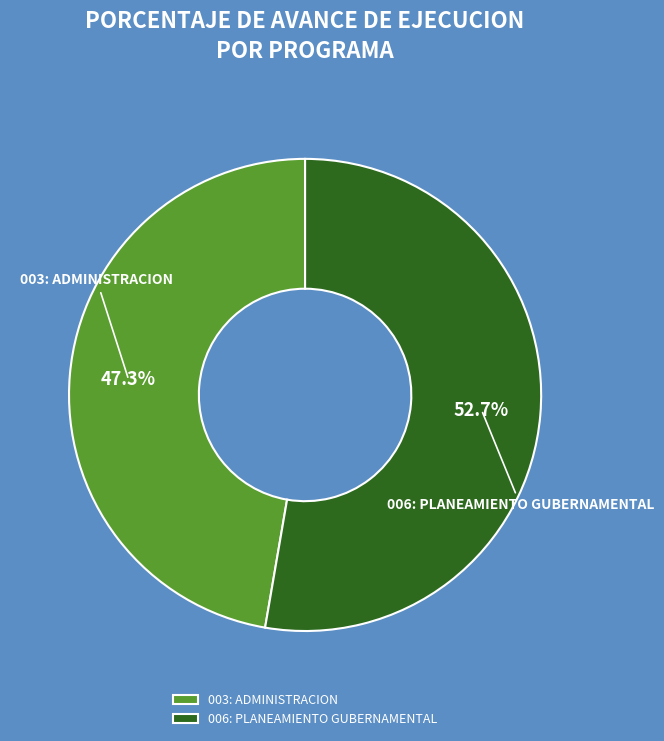

To the nearest percent, what portion does 003: ADMINISTRACION represent?

47%